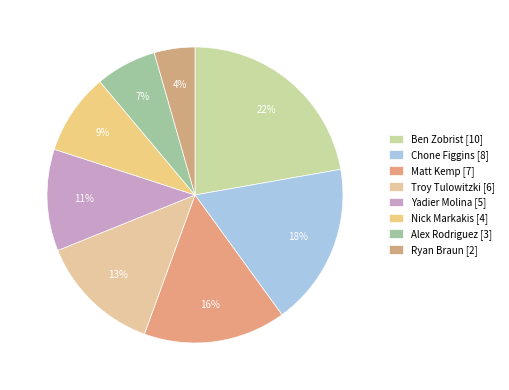

What is the change in value from Yadier Molina to Alex Rodriguez?

-2